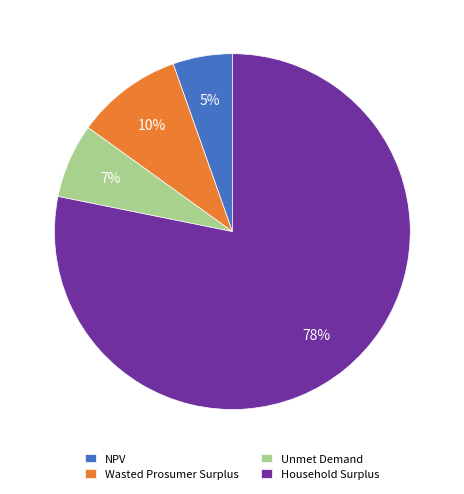

Which slice is the smallest?

NPV